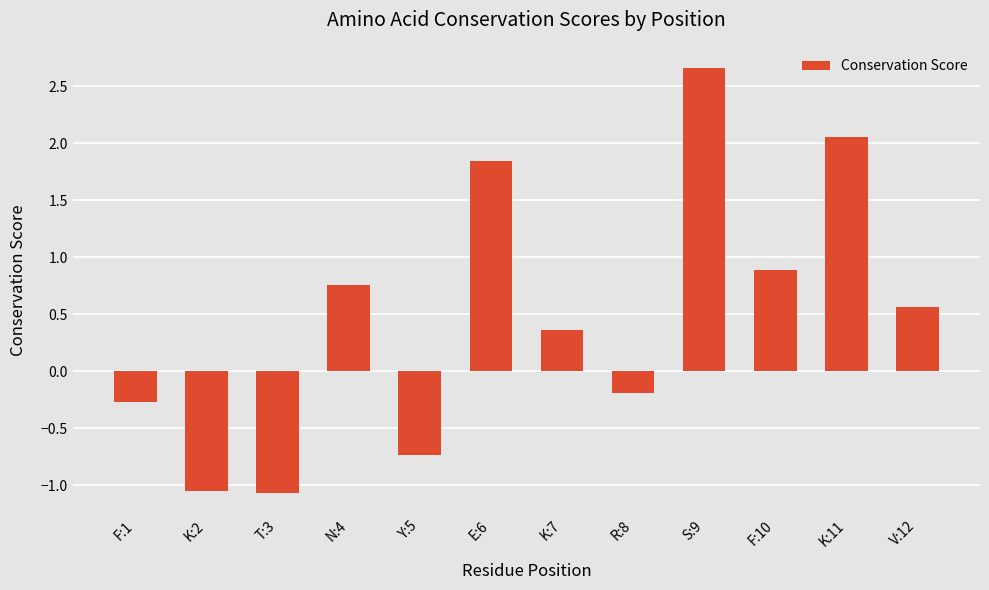

Does the chart contain stacked bars?

No